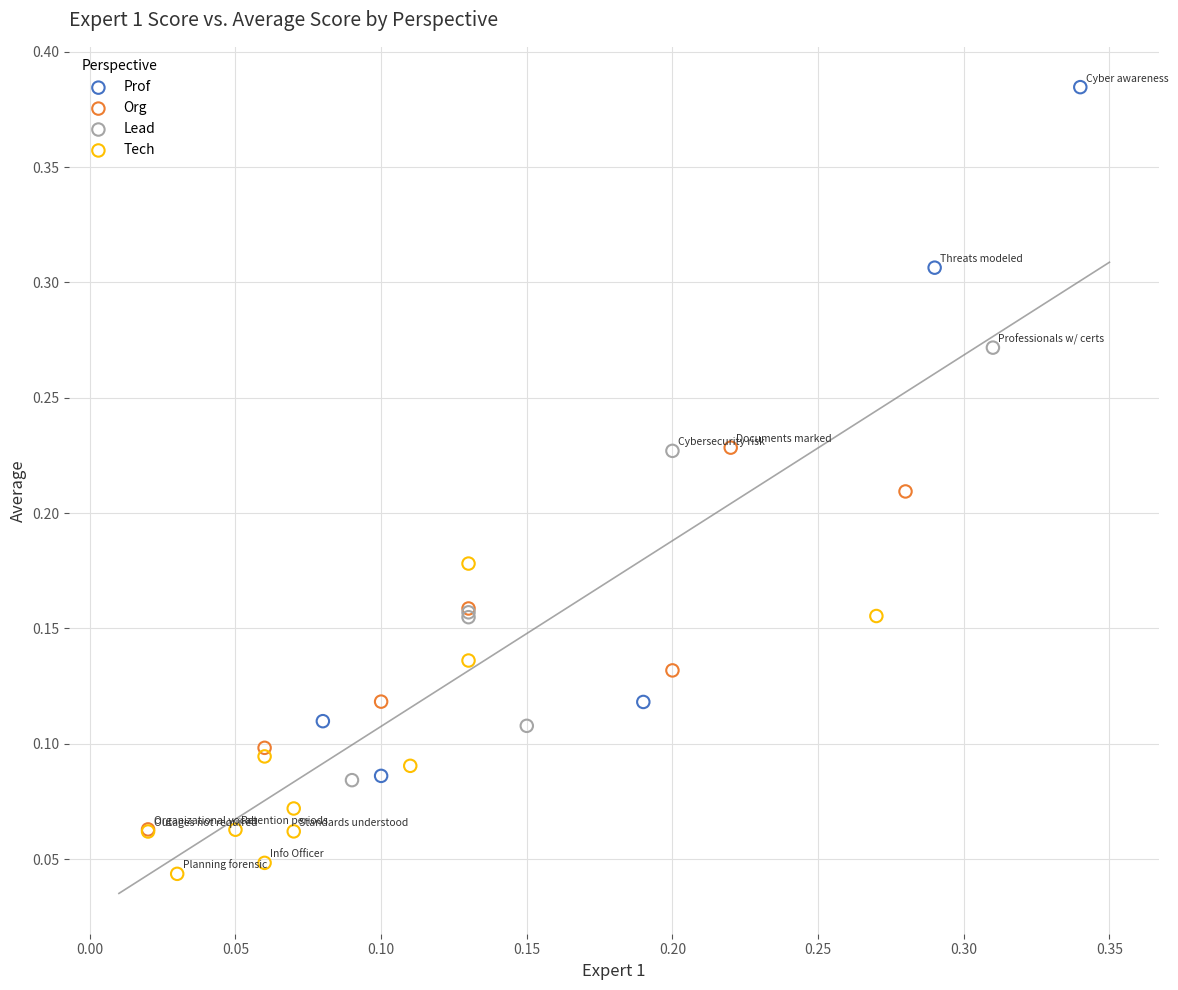

Which series has the largest Y range (max minus min)?

Prof